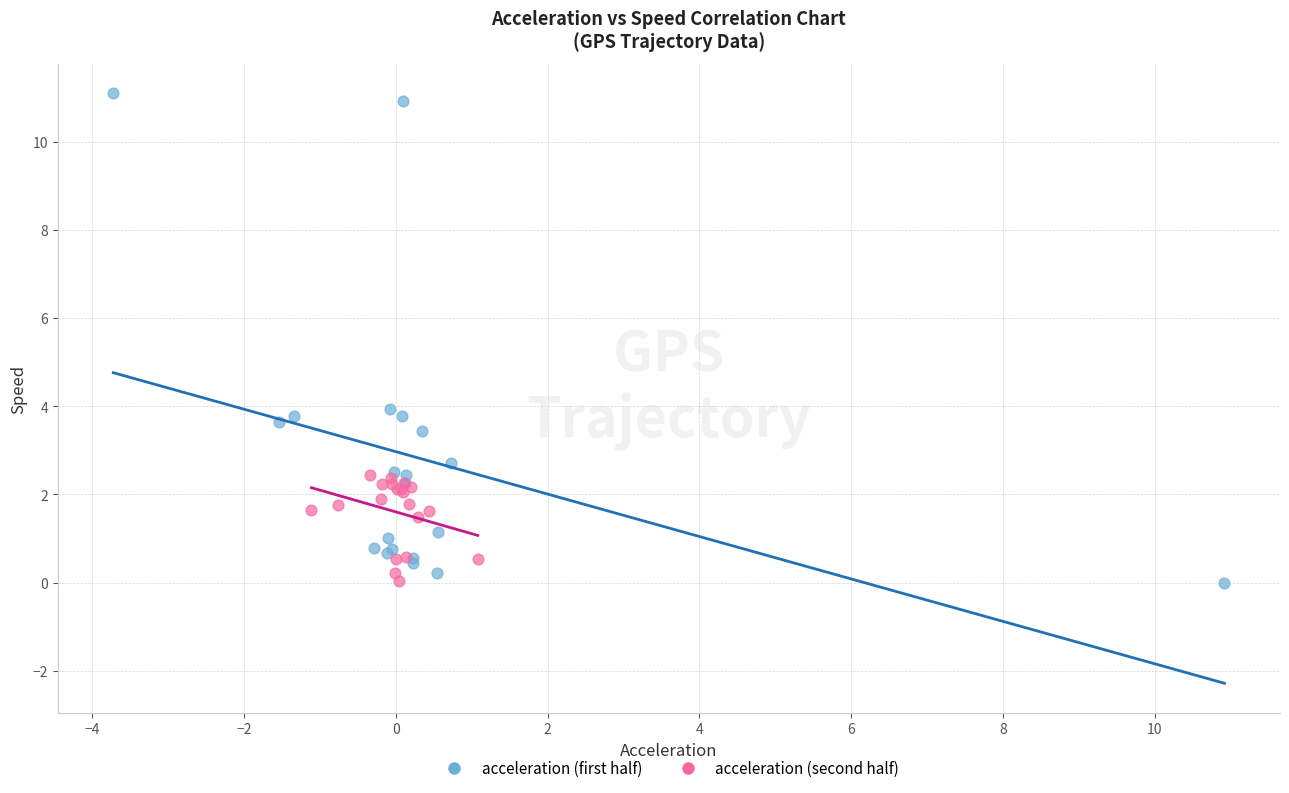

Which series reaches the maximum Y coordinate?

acceleration (first half)